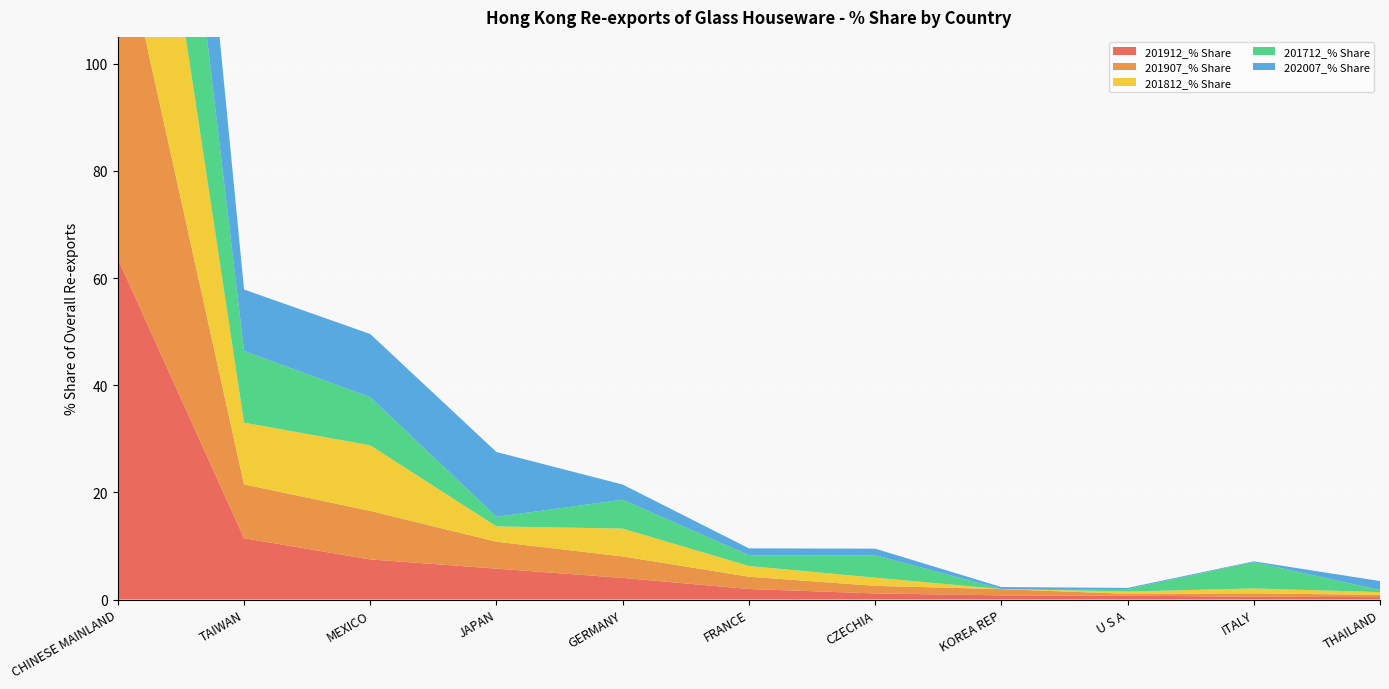

Reading left to right, list all the values displayed in this chart.

201912_% Share: 63.6	11.4	7.5	5.8	4.0	2.0	1.1	0.8	0.7	0.5	0.5
201907_% Share: 64.2	10.0	9.1	5.0	4.0	2.3	1.4	1.2	0.3	0.6	0.4
201812_% Share: 60.9	11.5	12.2	2.9	5.2	2.0	1.5	0.0	0.4	0.9	0.5
201712_% Share: 56.6	13.4	9.0	1.8	5.4	2.0	4.2	0.0	0.5	4.9	0.4
202007_% Share: 55.7	11.5	11.8	12.1	2.8	1.3	1.2	0.4	0.2	0.1	1.7